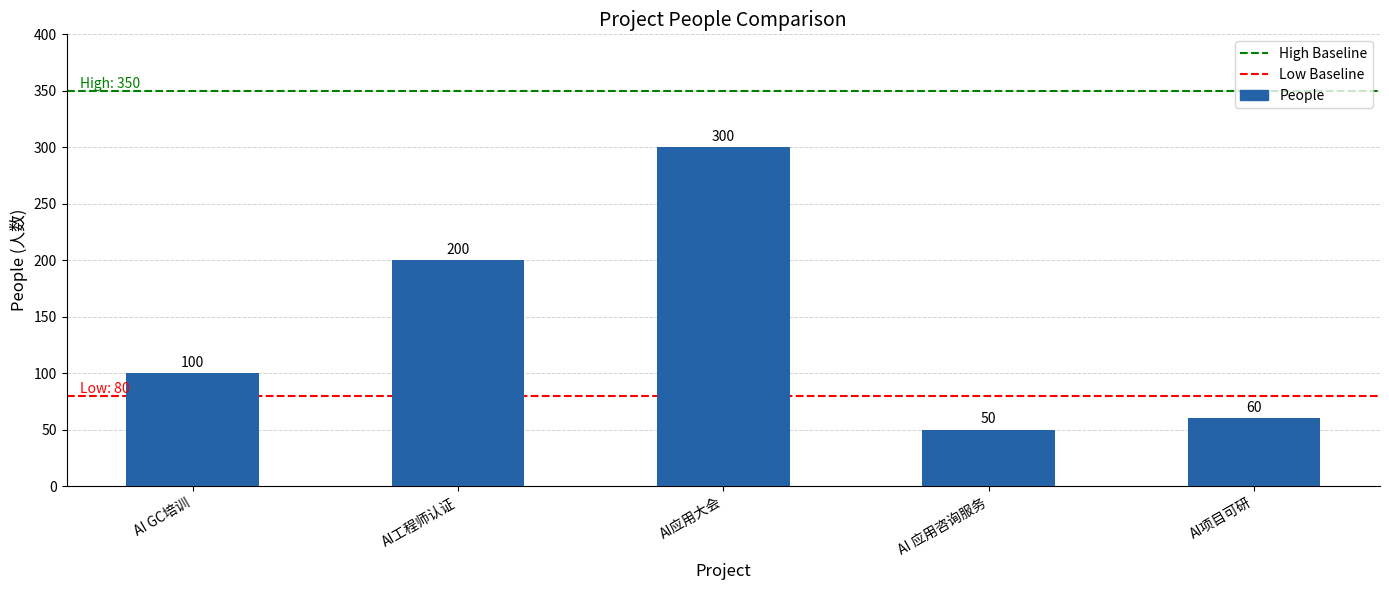

What is the difference between the maximum and second lowest values?

240